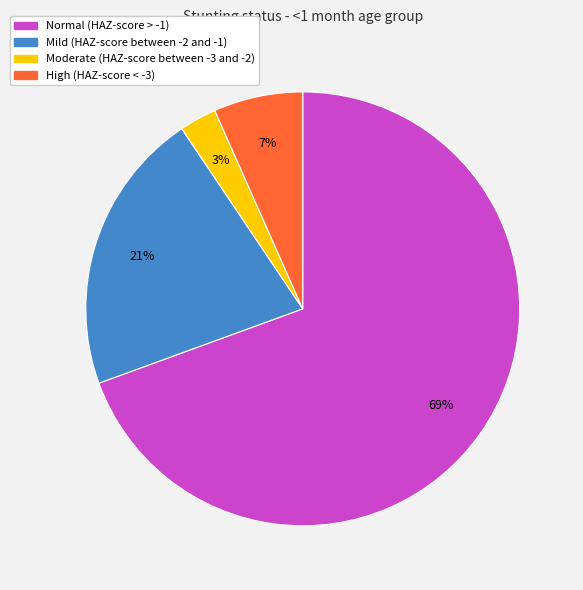

To the nearest percent, what is the average slice percentage?

25%